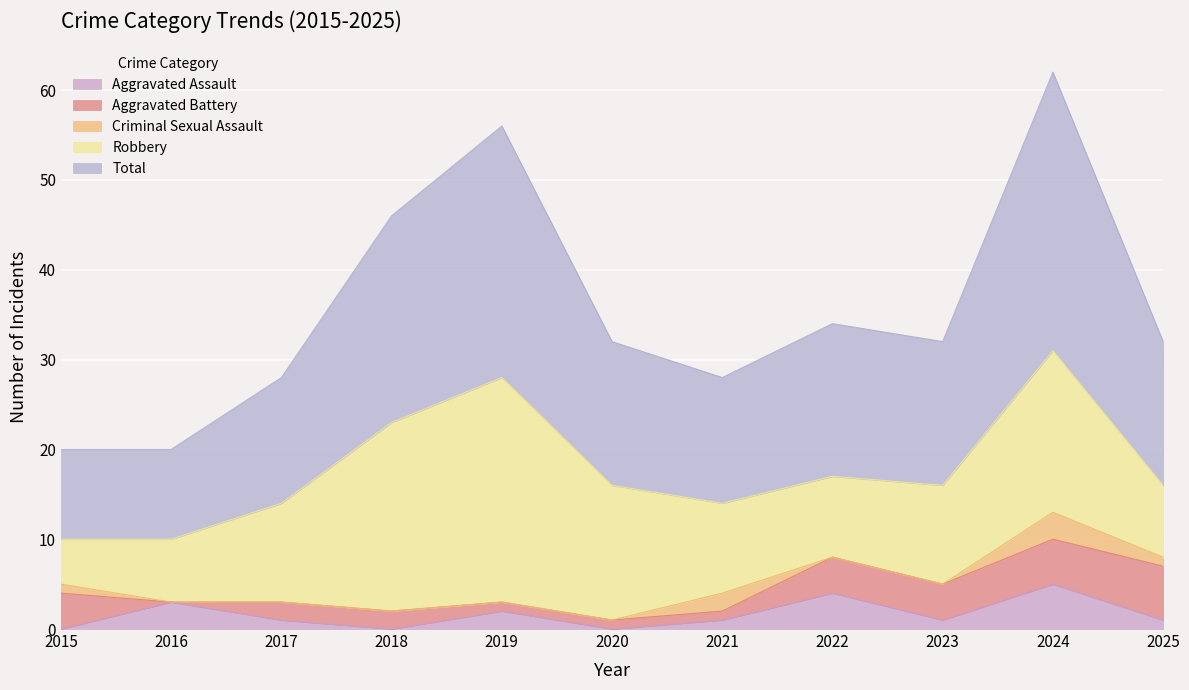

Which series has the widest spread of values?

Total